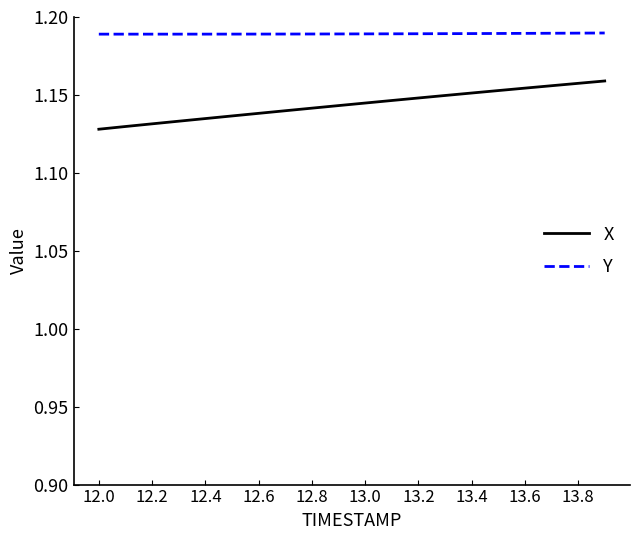

Which series has the largest range (max minus min)?

X